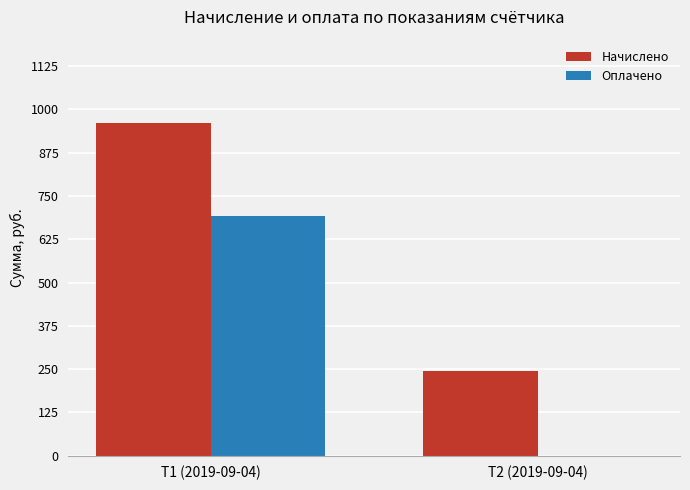

What is the difference between the Оплачено values at Т2 (2019-09-04) and Т1 (2019-09-04)?

692.0